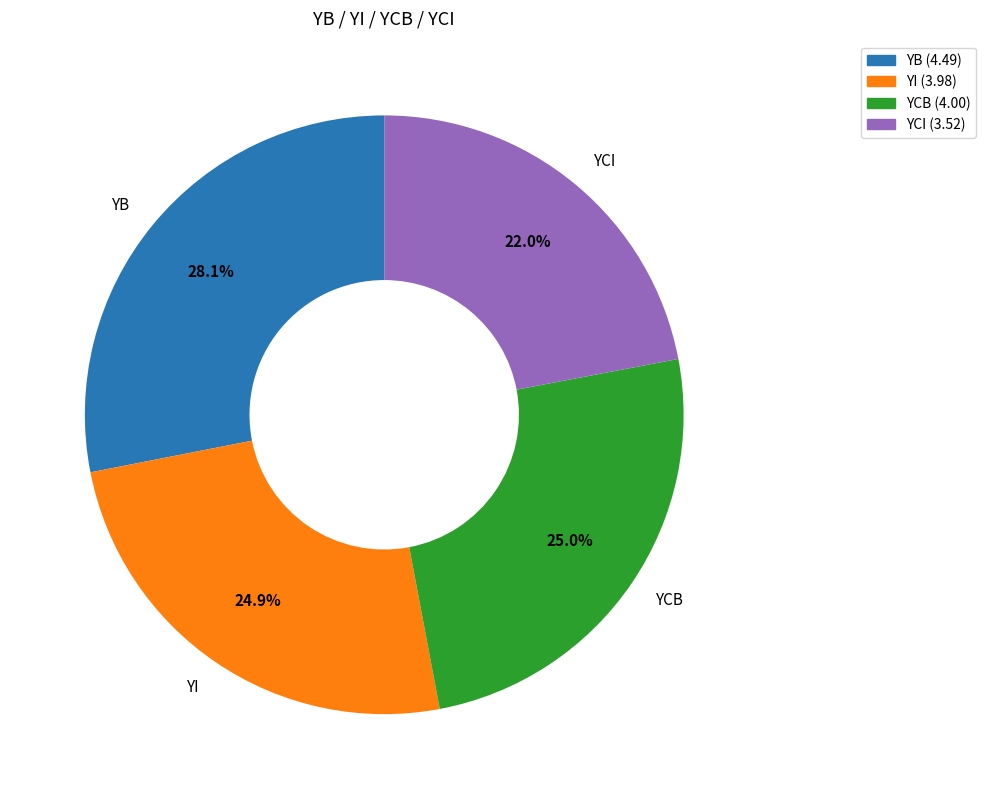

What is the largest slice in the pie chart?

YB